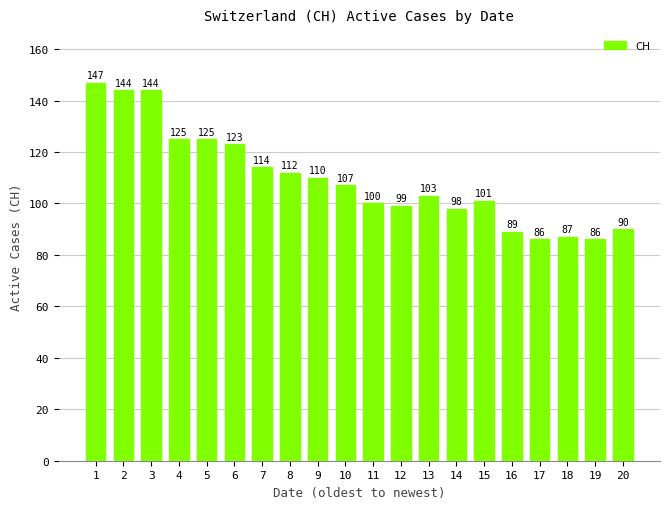

Approximately how many times larger is the value at 2 compared to 18?

1.7